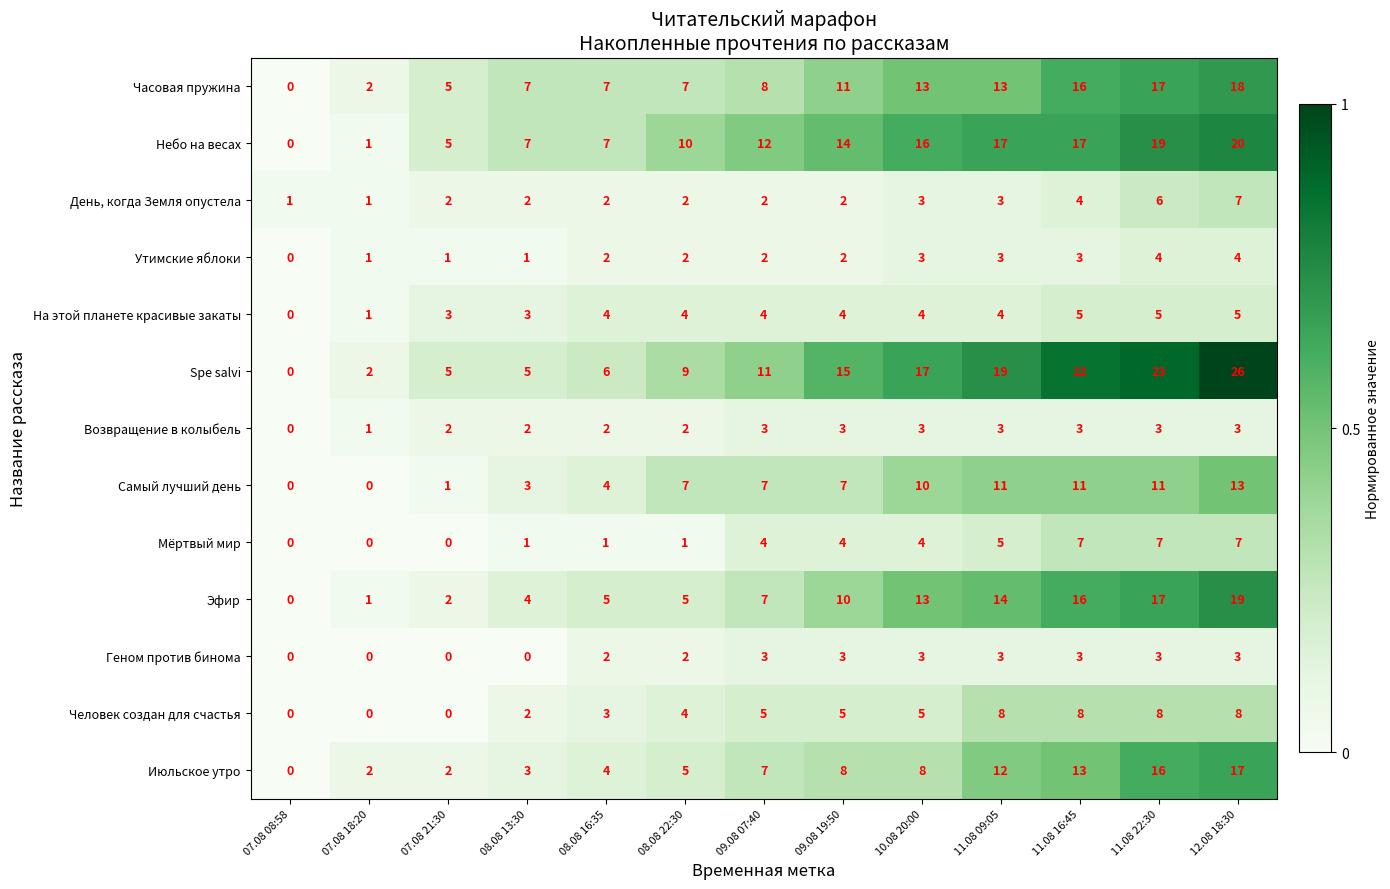

The Геном против бинома series shows 2 at 08.08 13:30. True or false?

False